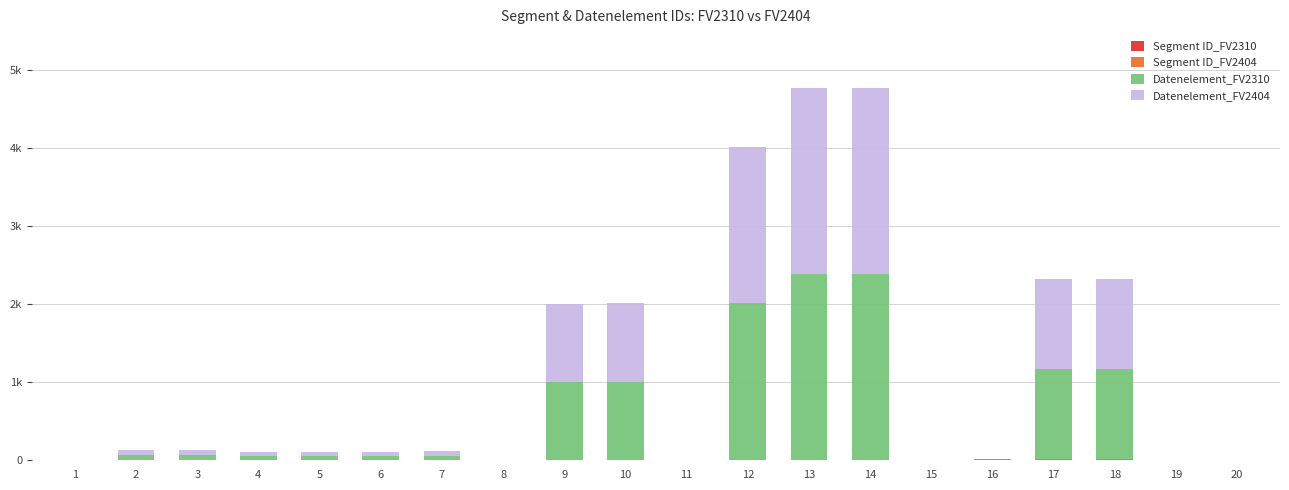

Does the chart contain stacked bars?

Yes